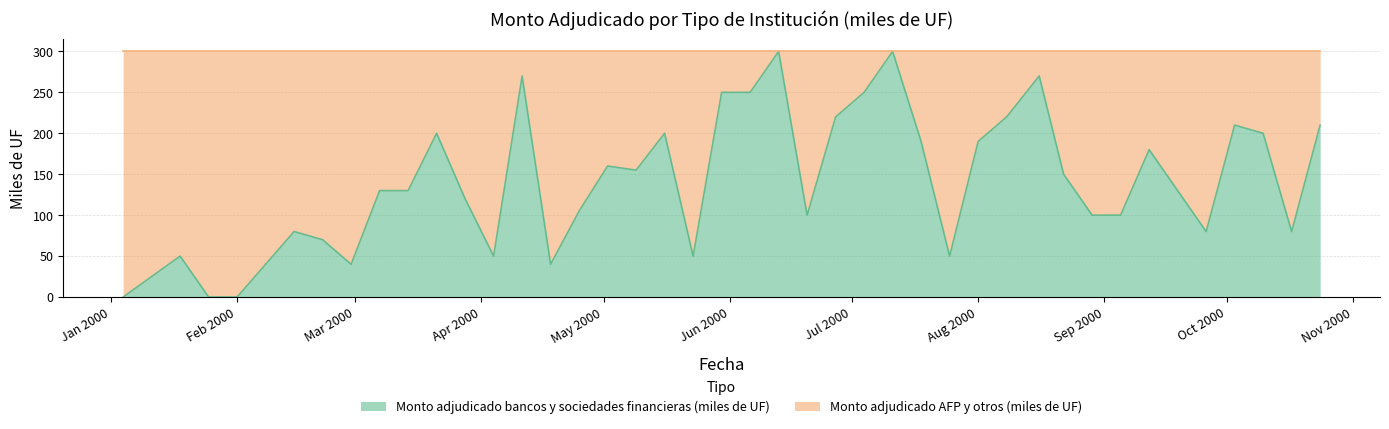

What is the difference between the maximum and minimum values?

300